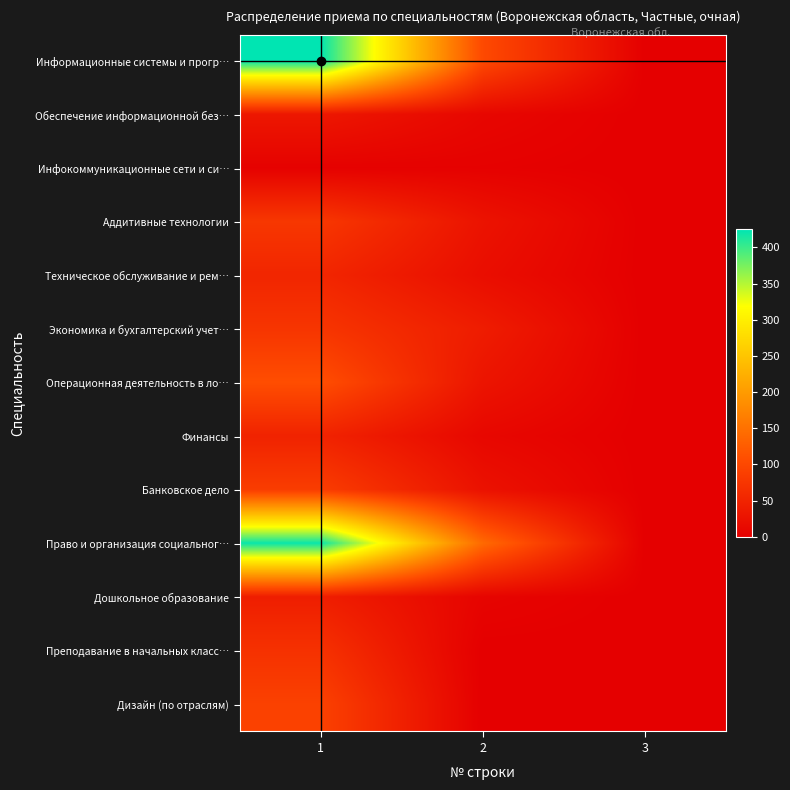

How many data points does each series have?

3